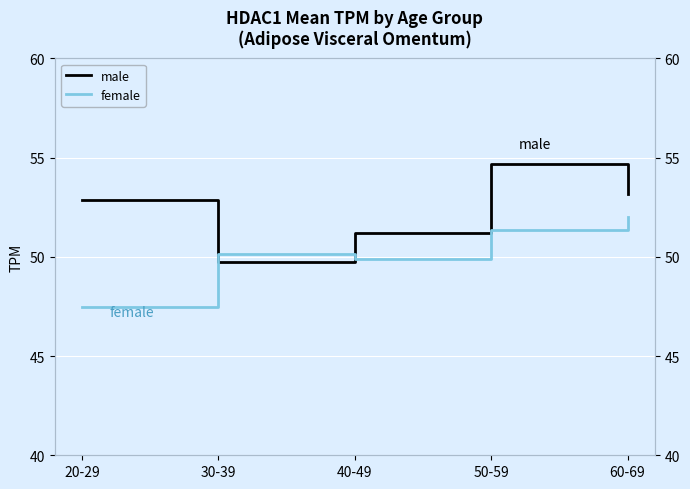

True or false: female has a value of 52.0 at 60-69.

True